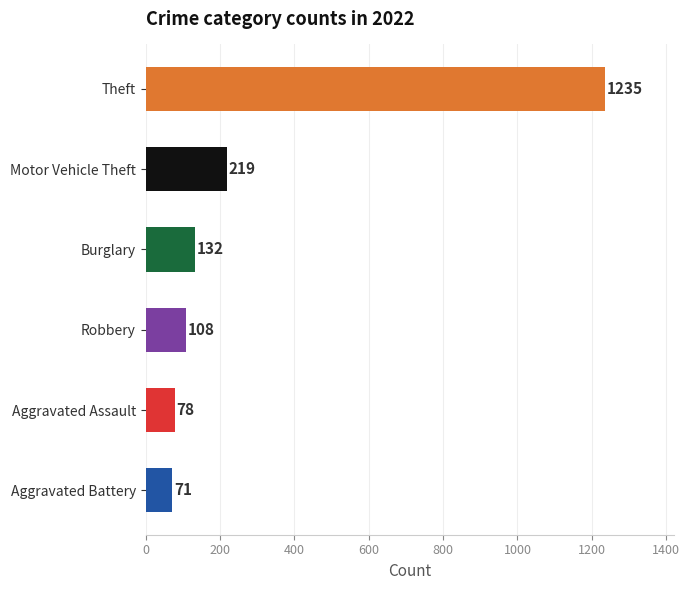

Which label corresponds to the largest value in the chart?

Theft